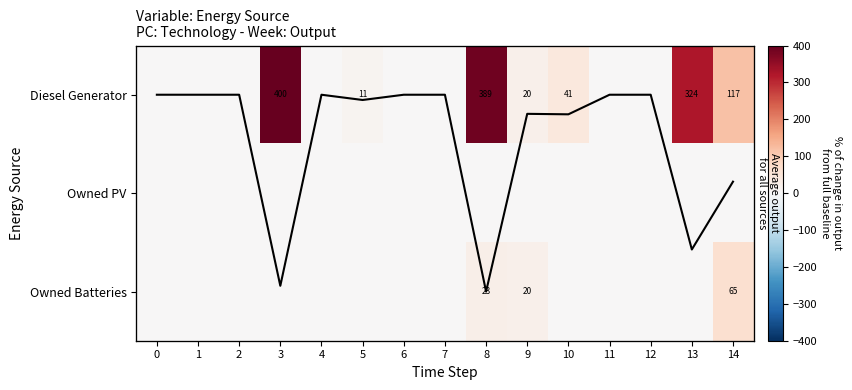

List the series in order of their peak value, highest first.

Diesel Generator, Owned Batteries, Owned PV